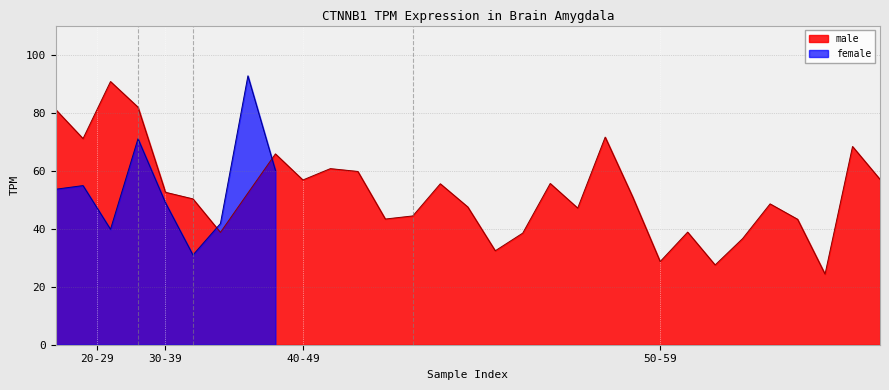

How many interior local peaks (higher than both neighbors) does the data have?

9